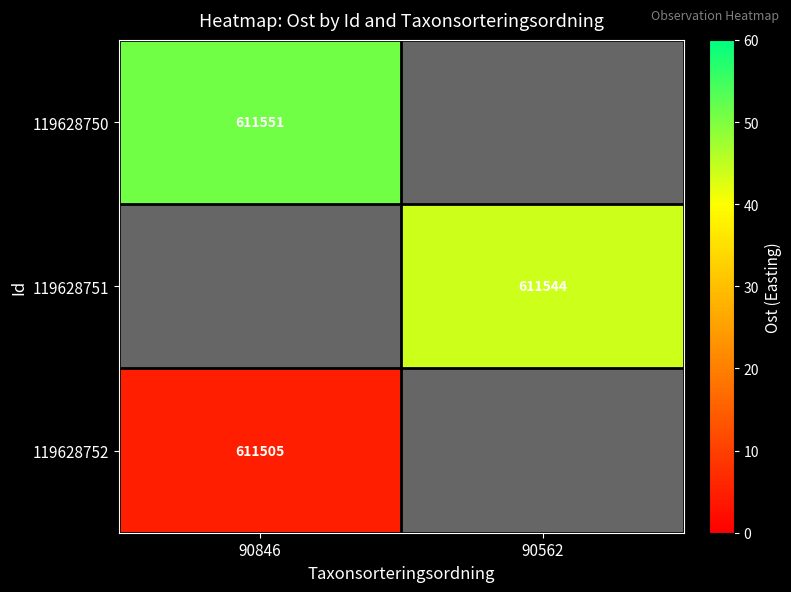

How many series are shown in this chart?

3